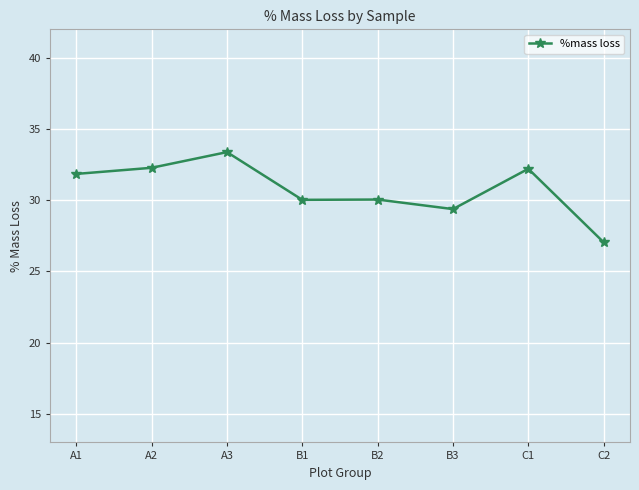

What is the sum of all values?

246.2